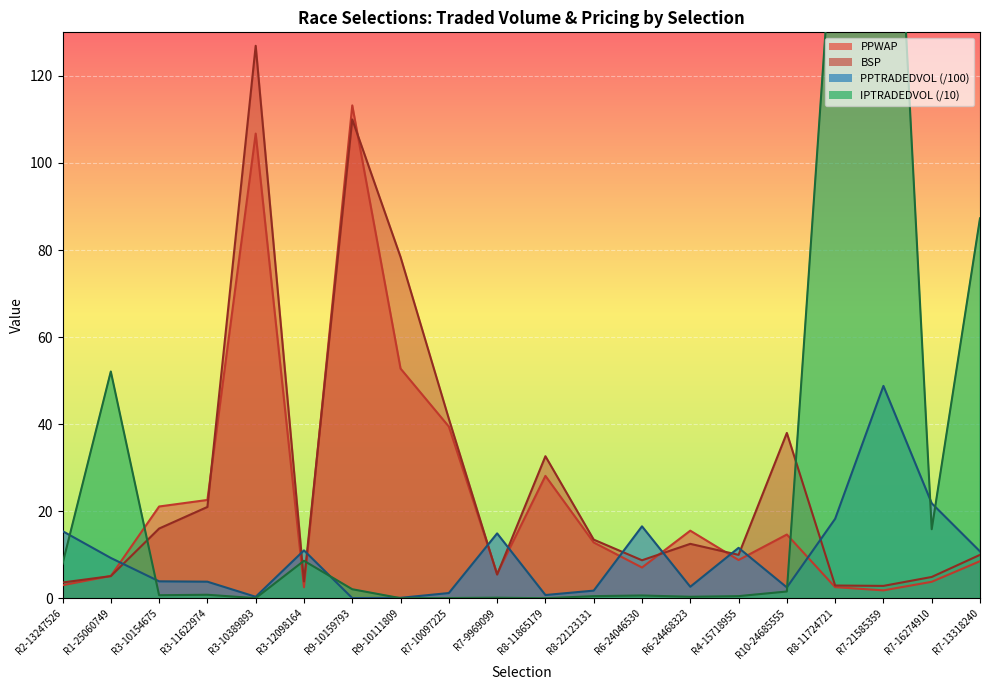

How many intersections are there between BSP and IPTRADEDVOL?

4